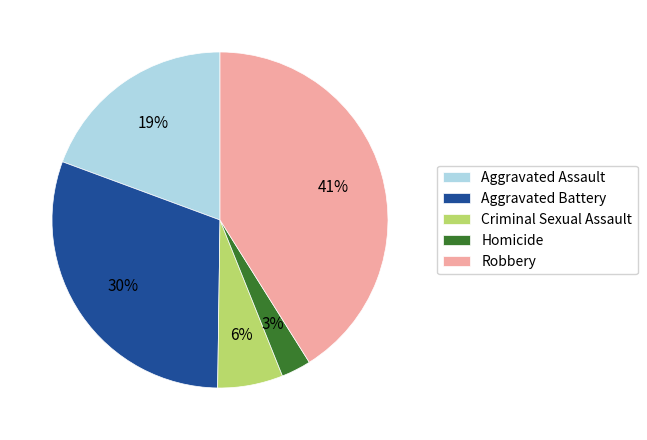

How many segments does this pie chart have?

5